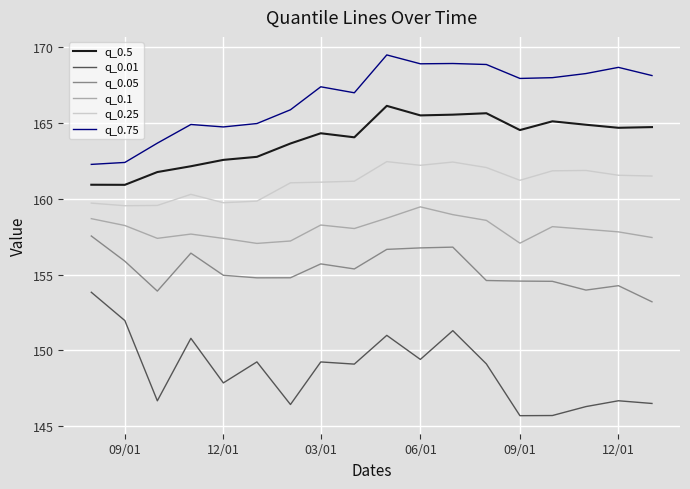

True or false: q_0.01 and q_0.1 cross at least once.

False